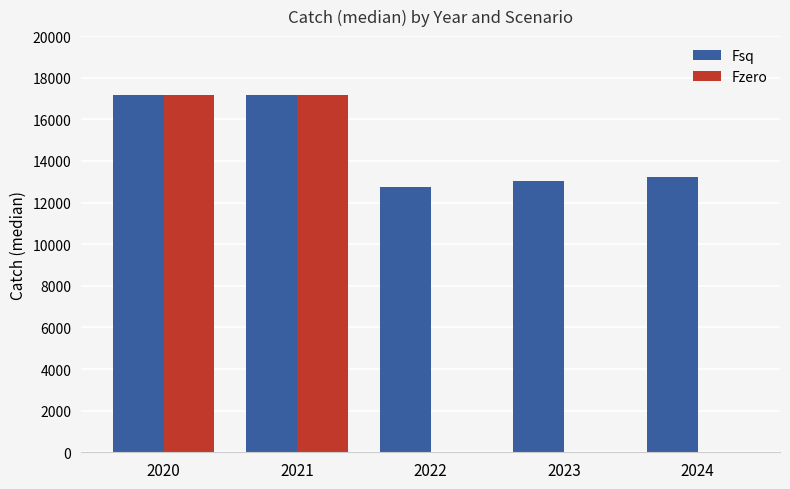

What are all the series names shown in the legend?

Fsq, Fzero